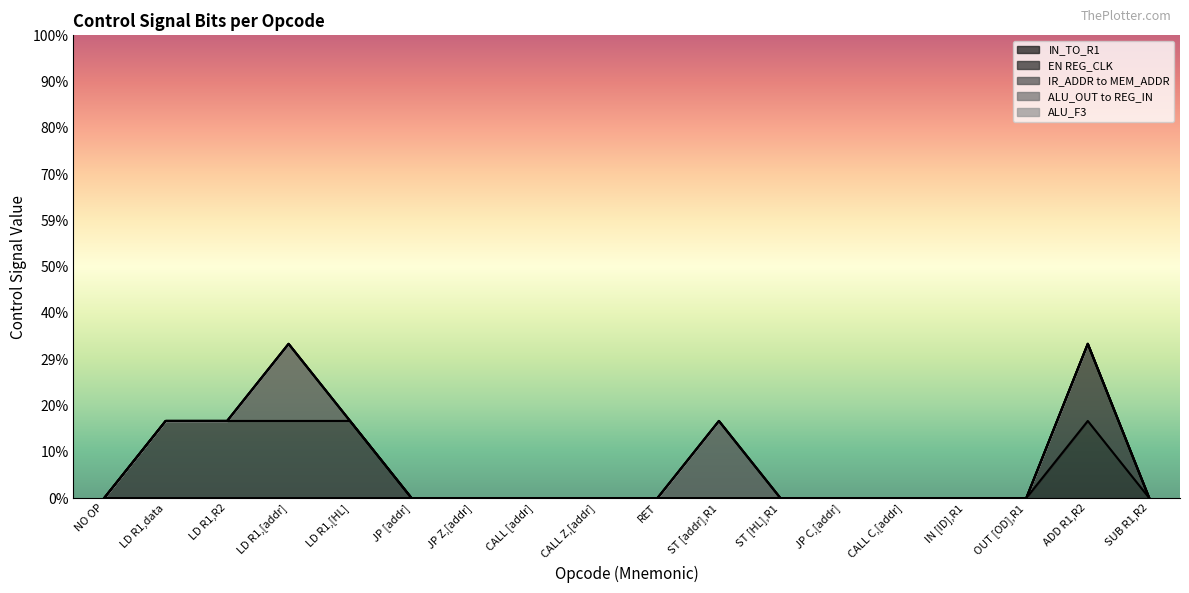

In EN REG_CLK, how many points are higher than both neighbors (excluding endpoints)?

1